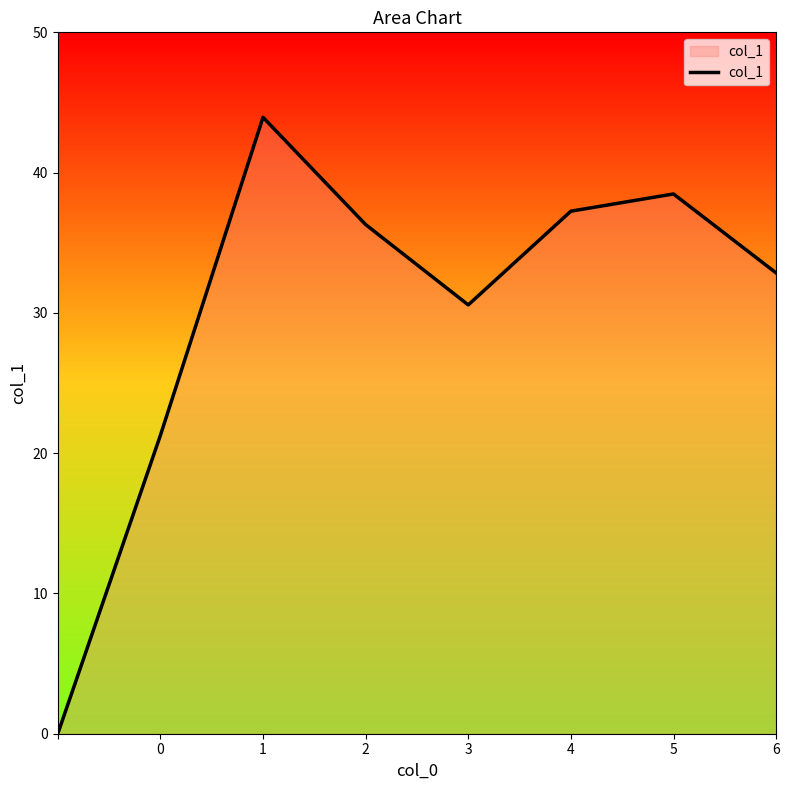

What is the difference between the second highest and second lowest values?

17.2